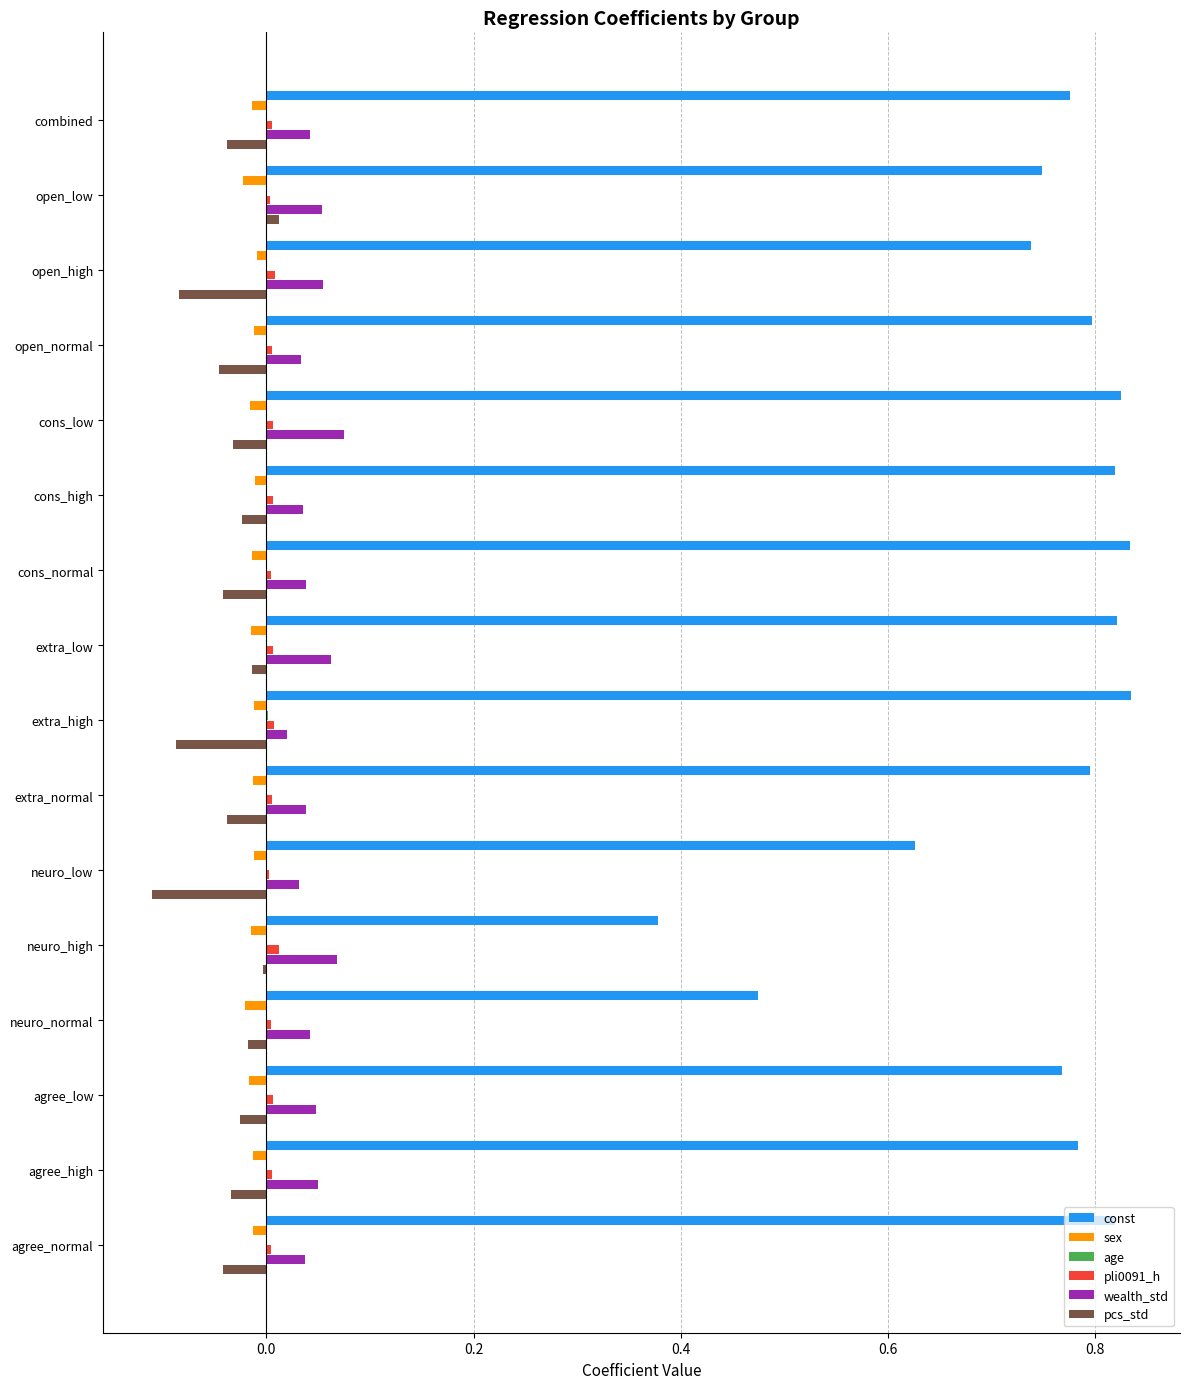

The value of const at extra_high is 0.4. True or false?

False